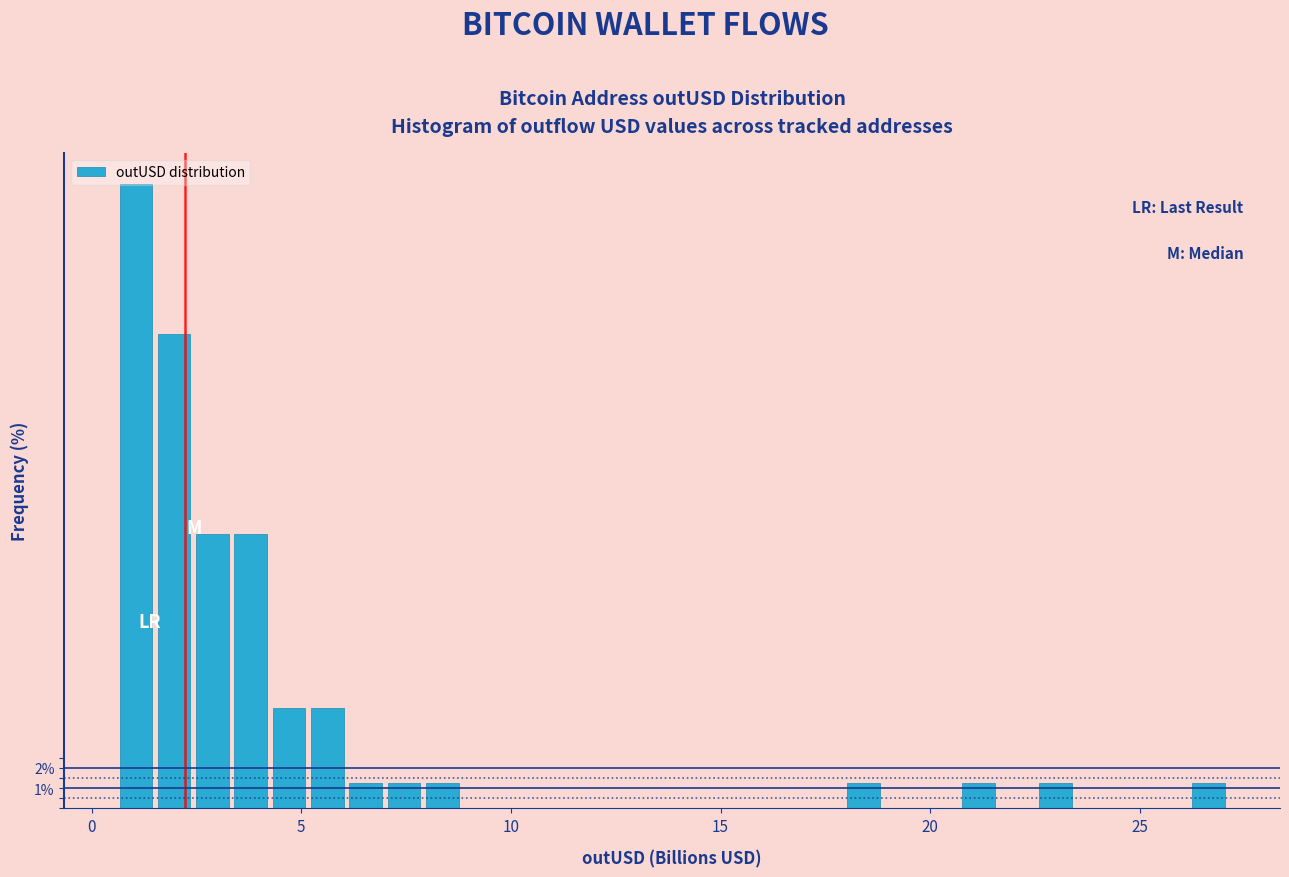

Read against the x-axis, roughly where is the centre of the tallest bar?

1.0